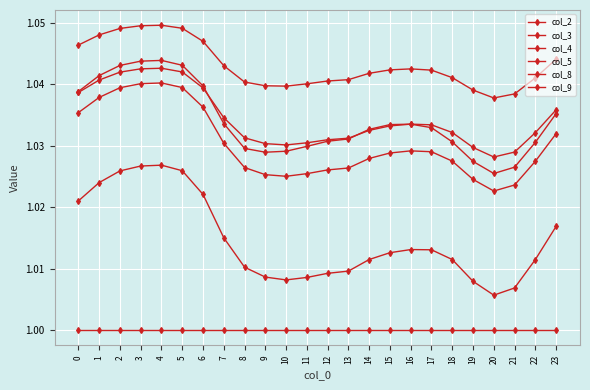

How many lines are shown in the chart?

6